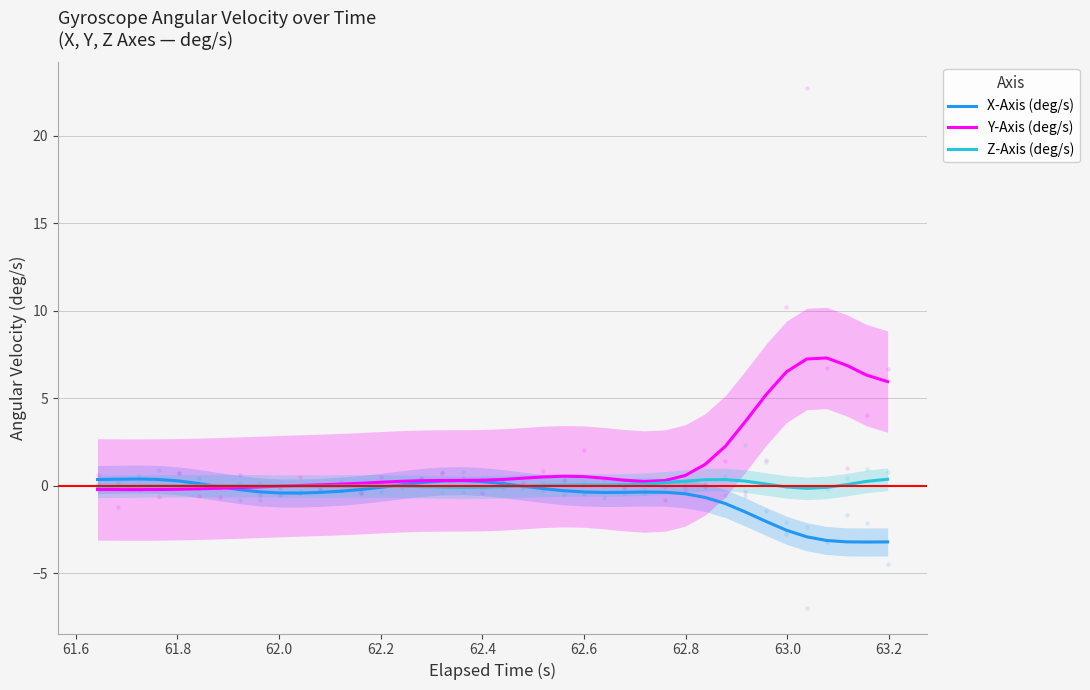

Which series contains the lowest Y value?

X-Axis (deg/s)